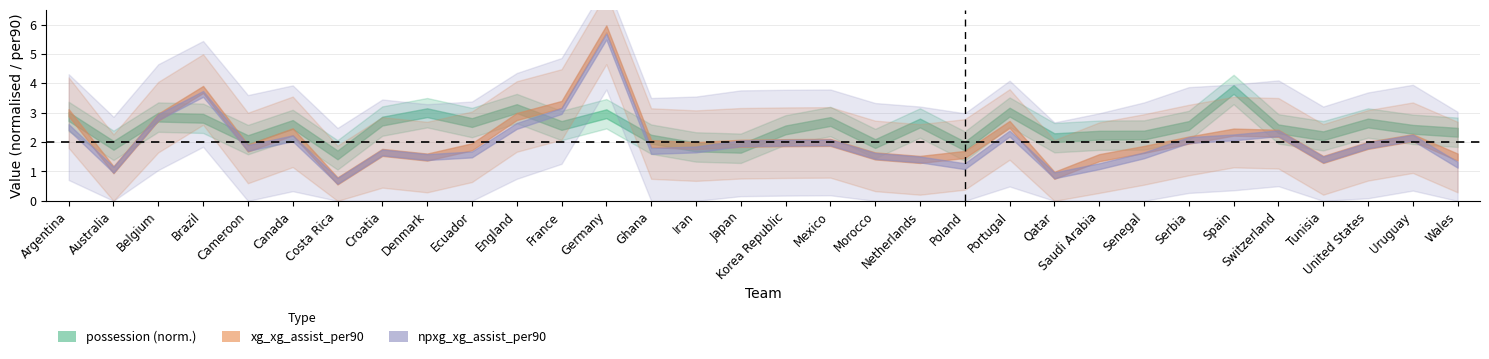

At which category does xg_xg_assist_per90 reach its first local valley?

Australia